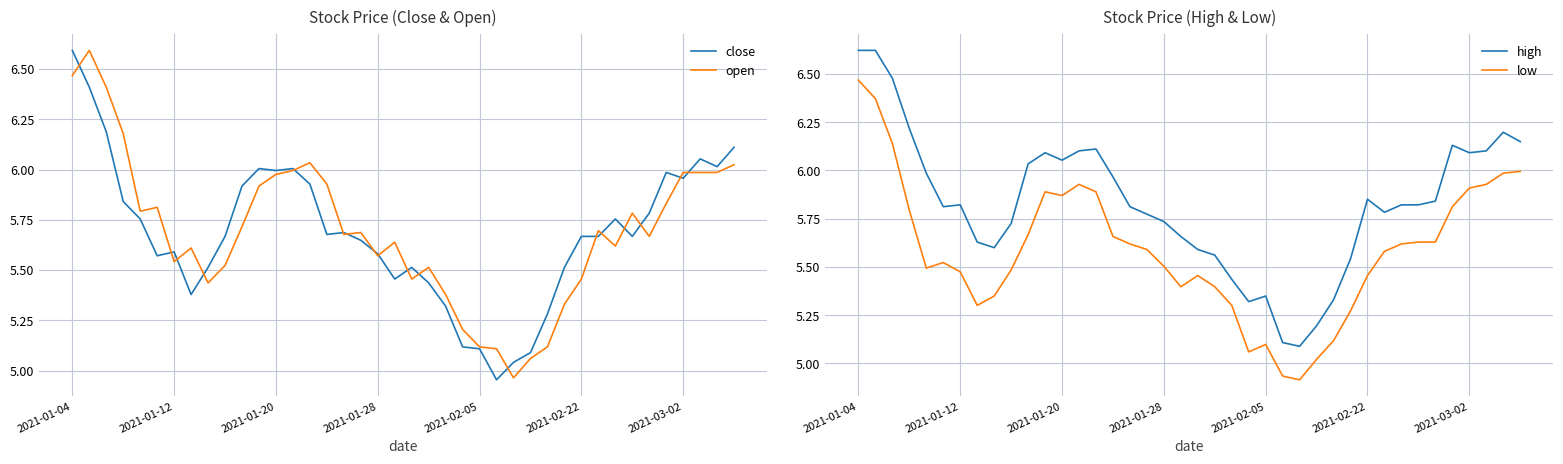

The value of close at 2021-02-05 is 7.2. True or false?

False